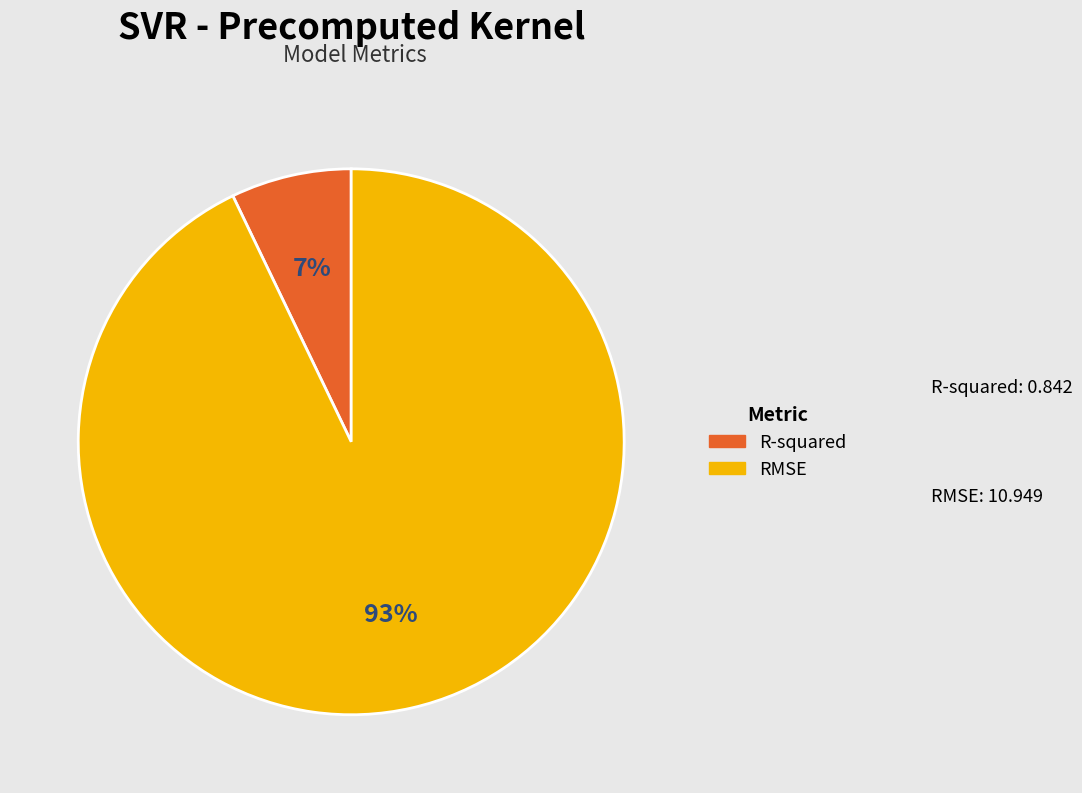

Which slice represents more than half of the pie?

RMSE